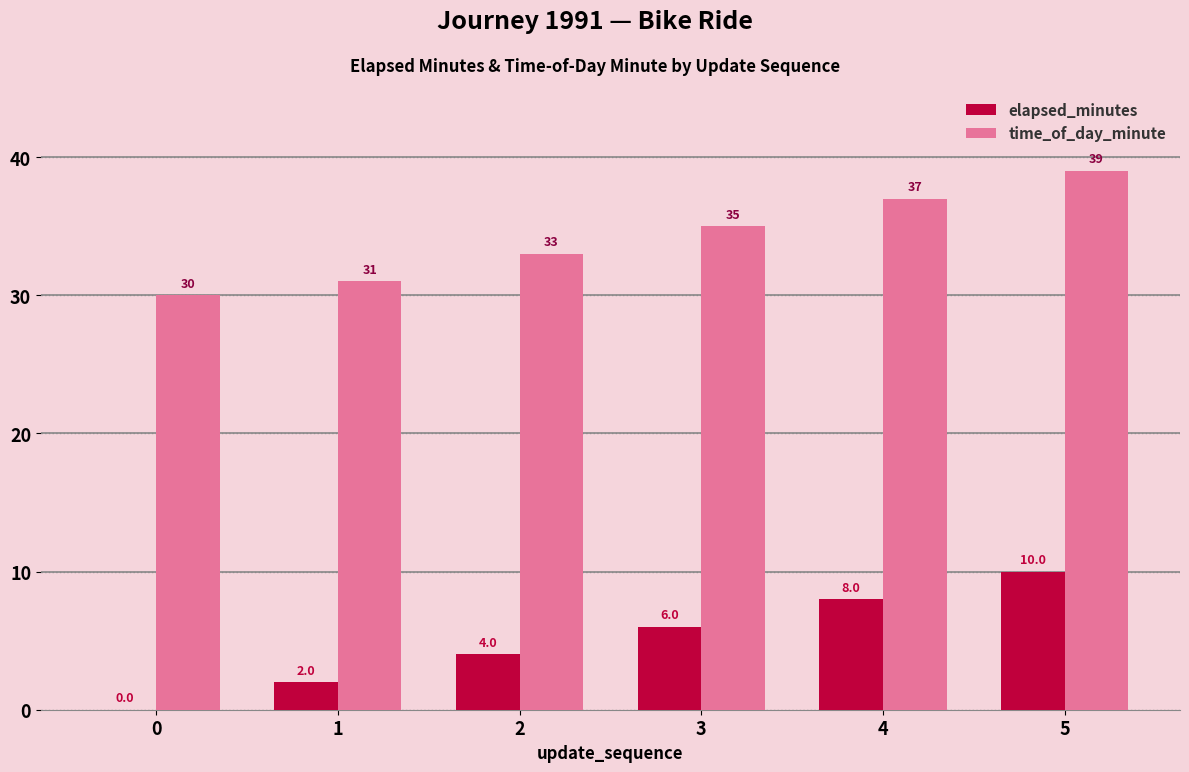

How many series are shown in this chart?

2